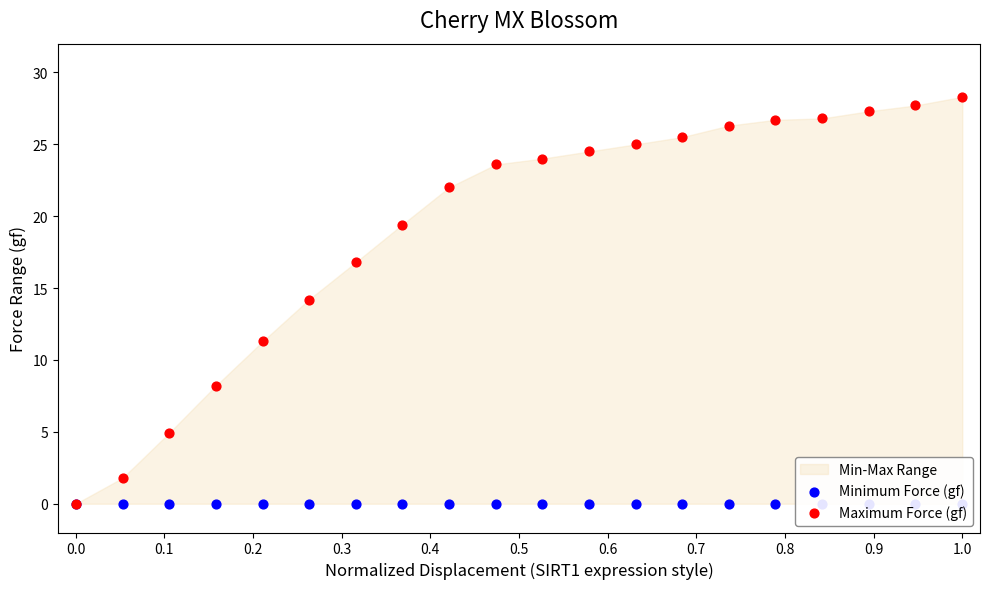

Which series has the widest spread of Y values?

Maximum Force (gf)